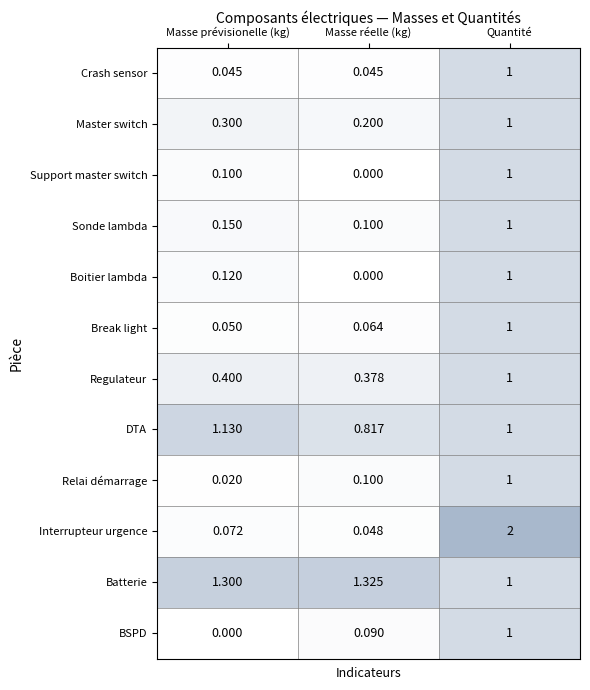

At which category is the sum across all series the highest?

Quantité